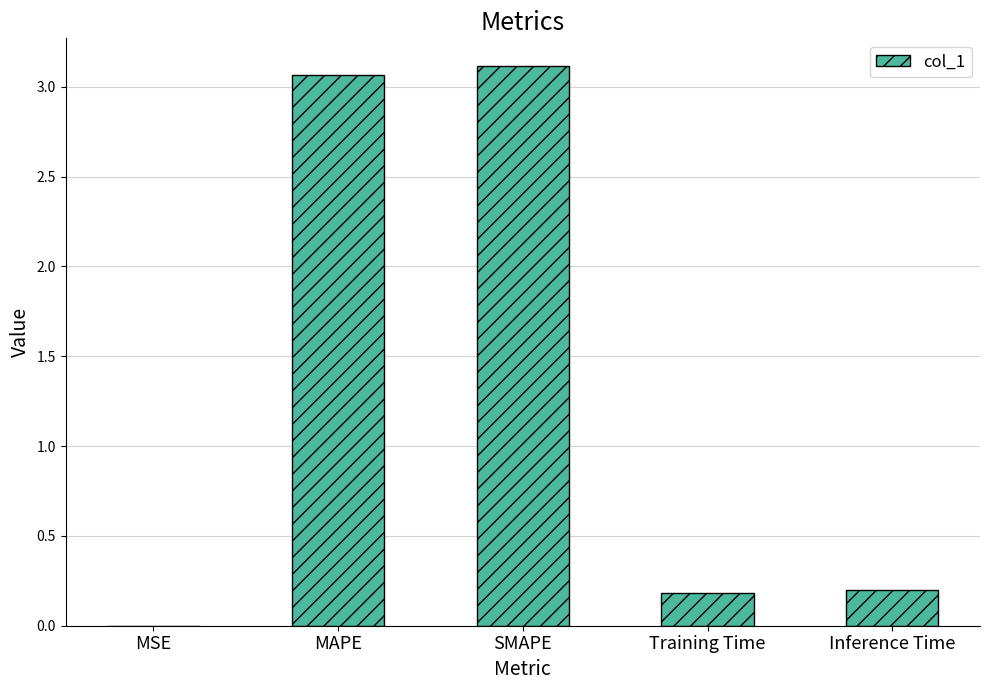

What is the change in value from MSE to Training Time?

+0.2